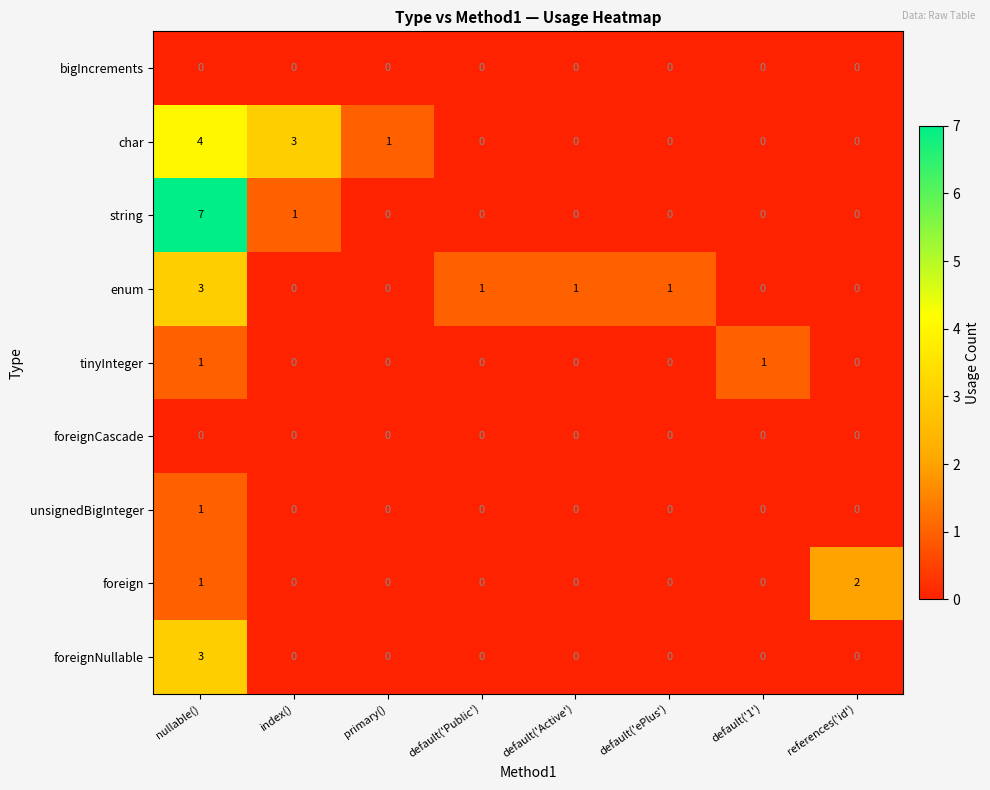

At which category is the sum across all series the highest?

nullable()